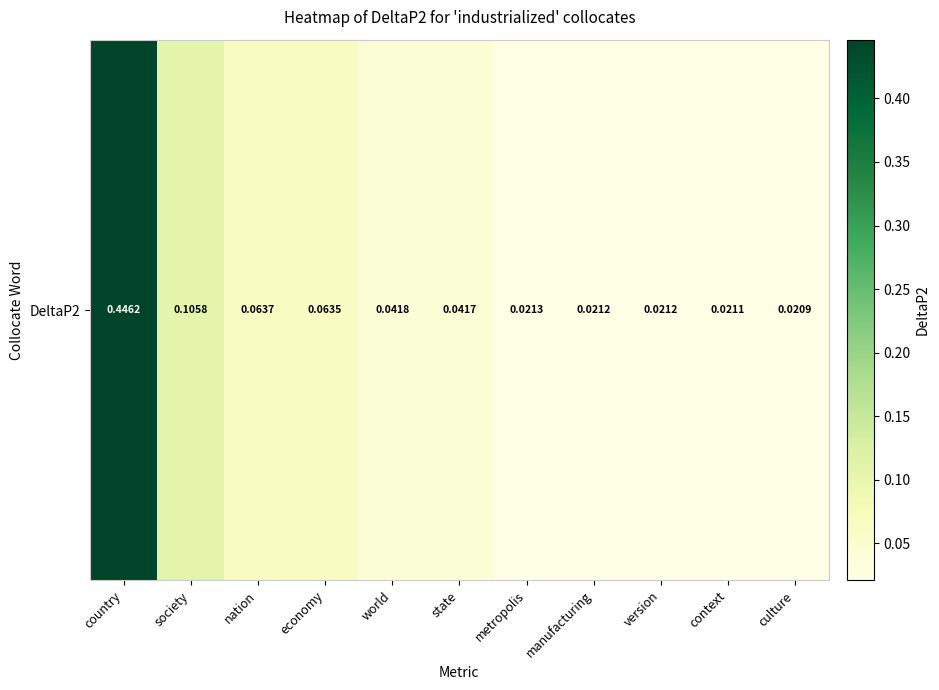

Is it true that the value at version is 0.0?

True